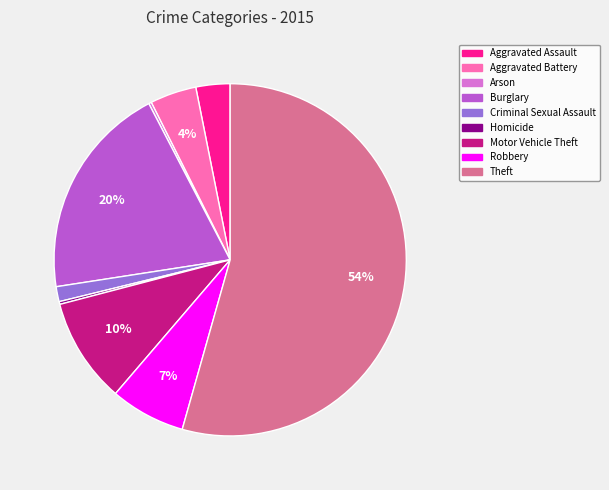

What is the majority slice?

Theft